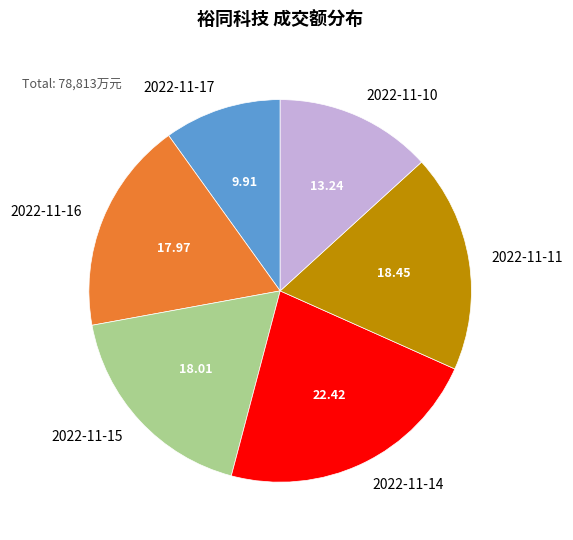

Does 2022-11-16 account for over 50% of the chart?

No